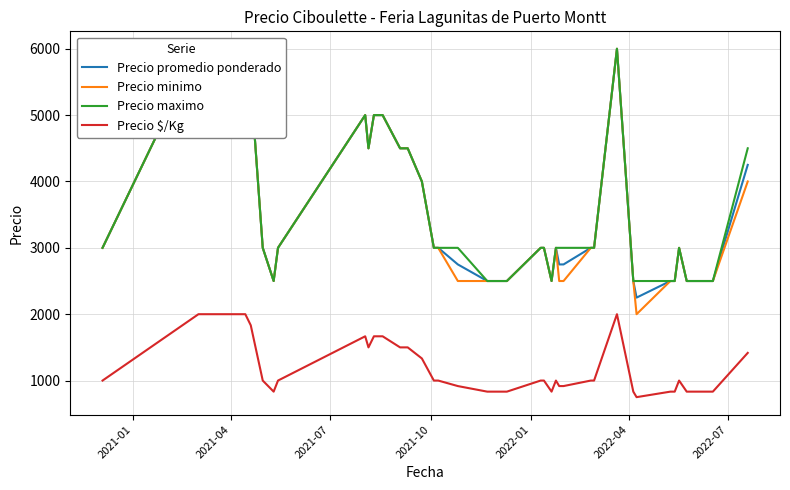

What is the minimum value for Precio $/Kg?

750